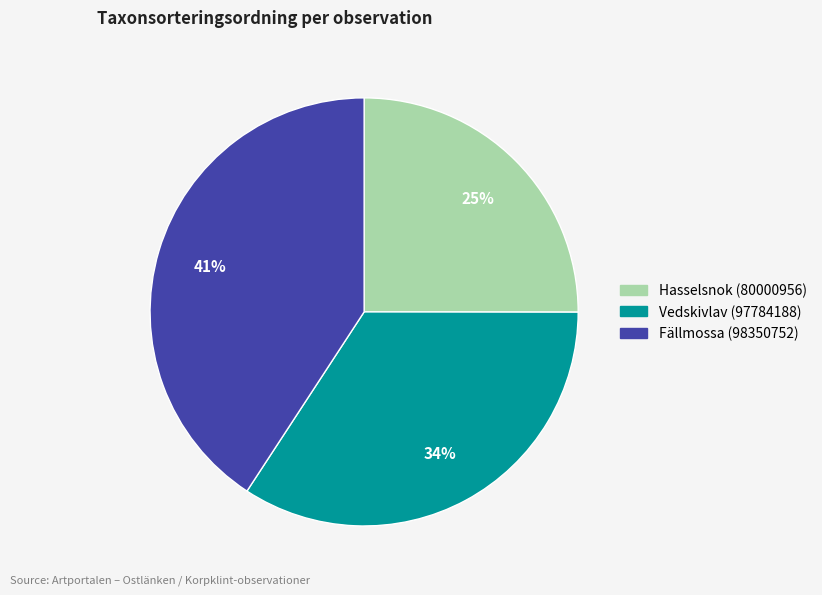

True or false: Fällmossa (98350752) accounts for 41% of the total.

True